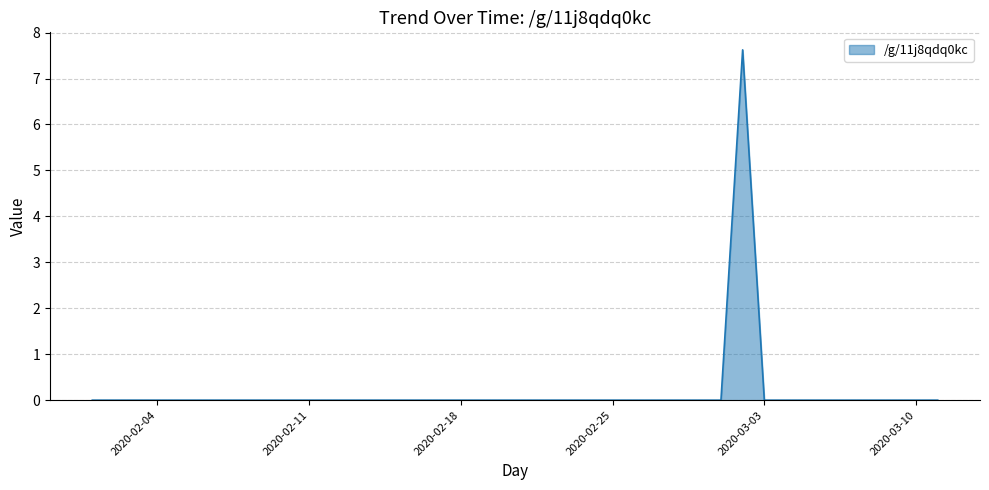

What is the maximum value shown in the chart?

7.6